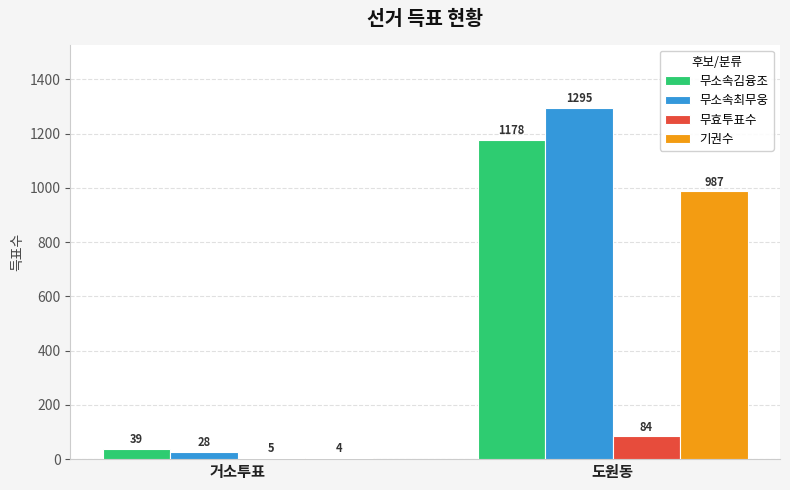

Which series has the largest range (max minus min)?

무소속최무웅